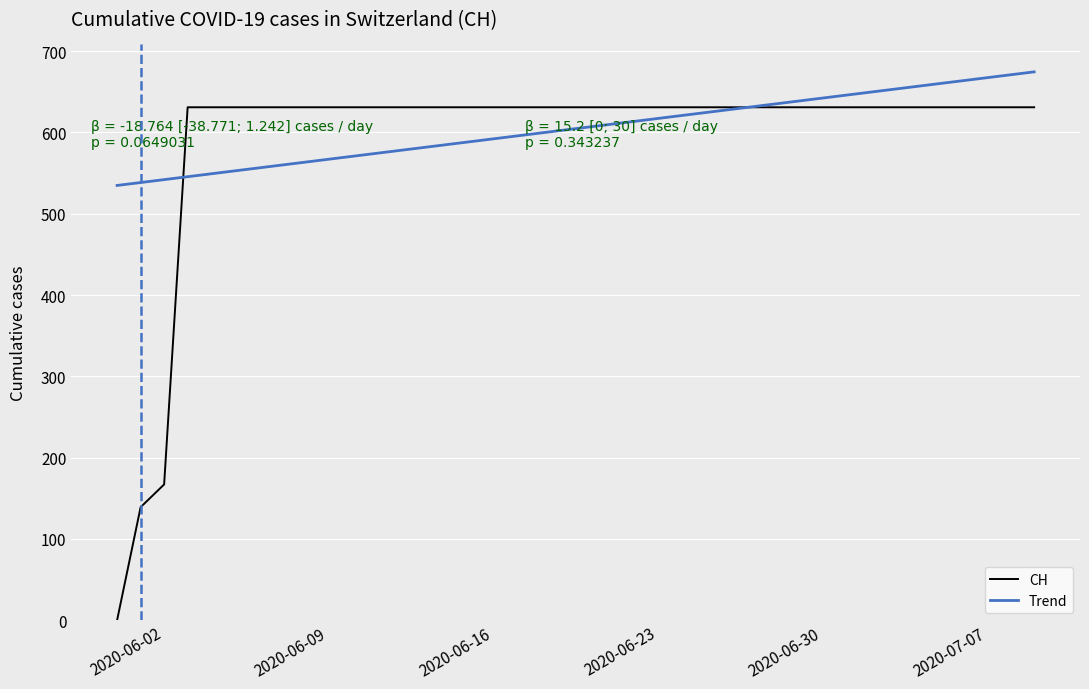

What is the difference between the maximum and minimum values in the Trend series?

139.7